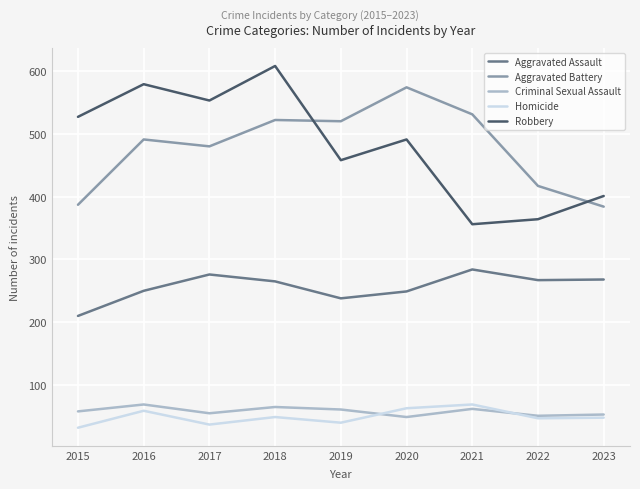

Is it true that Homicide equals 59 at 2016?

True